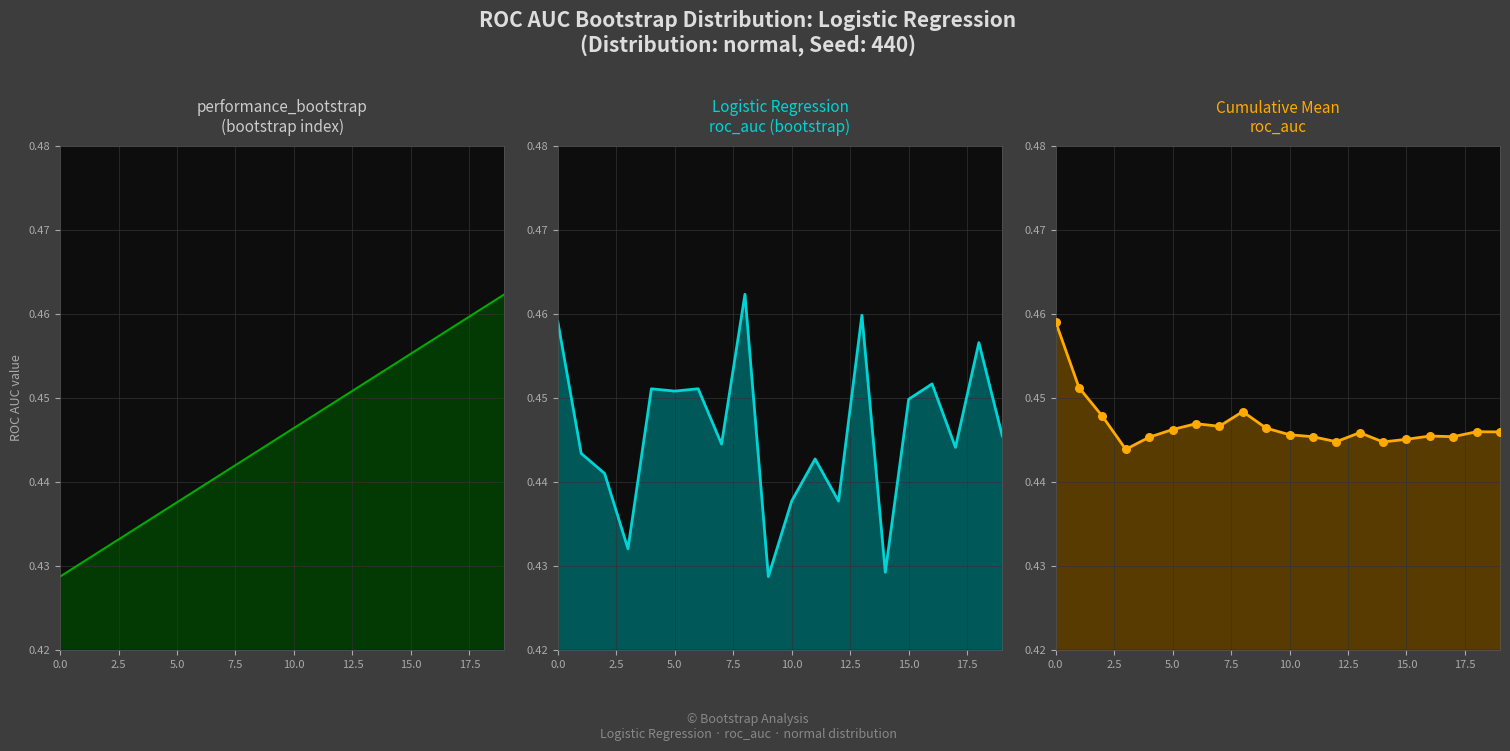

What are all the series names shown in the legend?

performance_bootstrap, Logistic Regression roc_auc, Cumulative mean roc_auc, Cumulative mean roc_auc markers